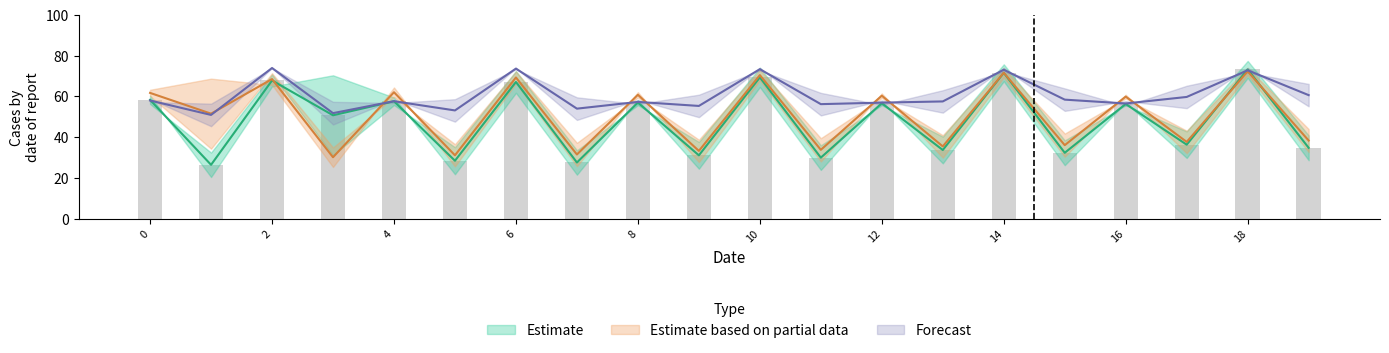

What is the value of the Estimate lower bar at the 6th from the left?

21.8